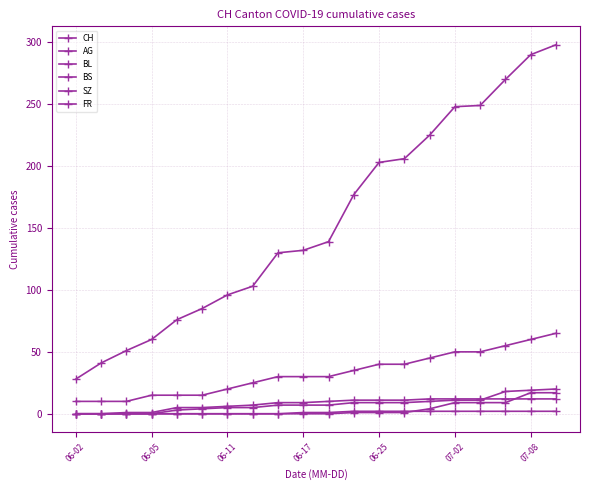

Where do BS and SZ first cross each other?

17 and 18